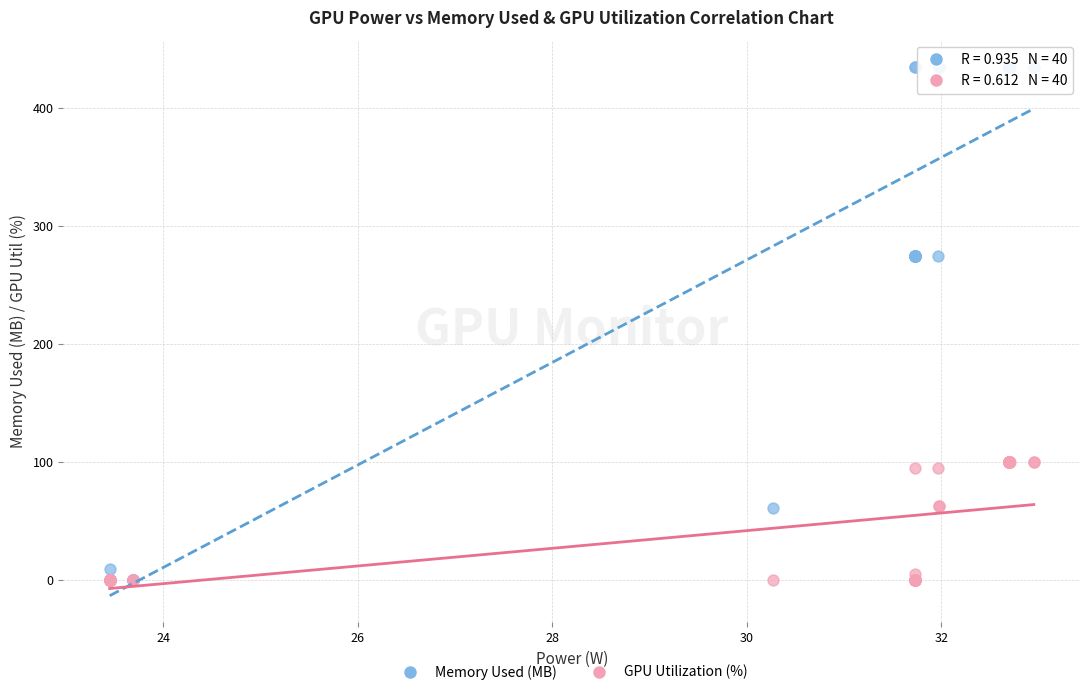

What are all the series names shown in the legend?

Memory Used (MB), GPU Utilization (%)